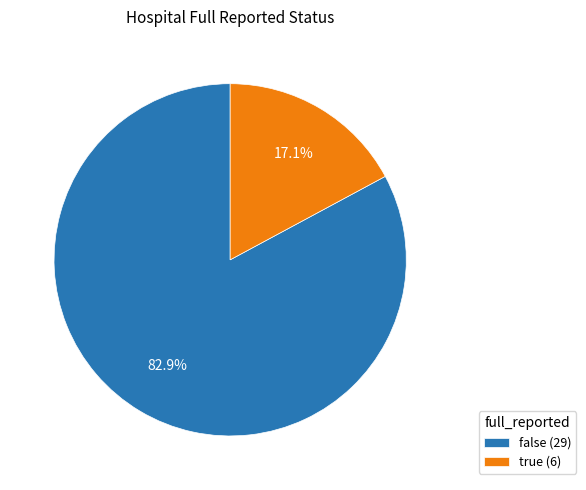

True or false: true accounts for 17% of the total.

True